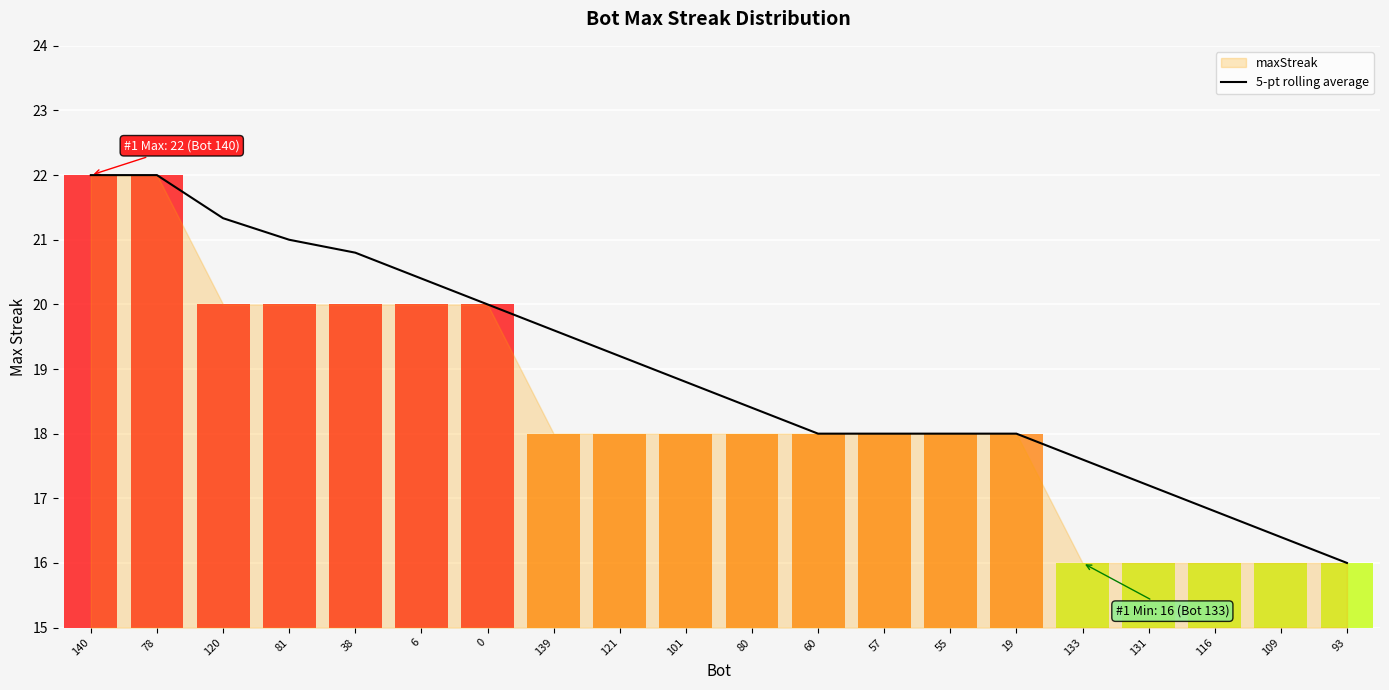

How many bars are there in total?

20